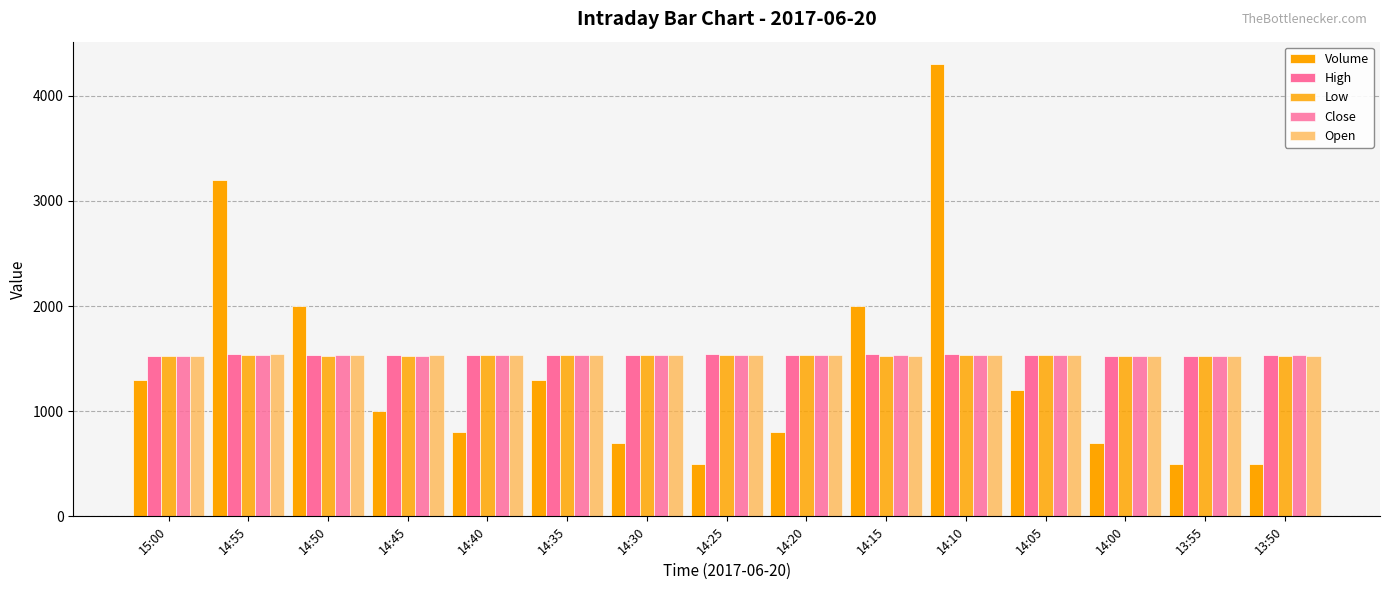

What is the label of the 2nd bar from the left?

14:55